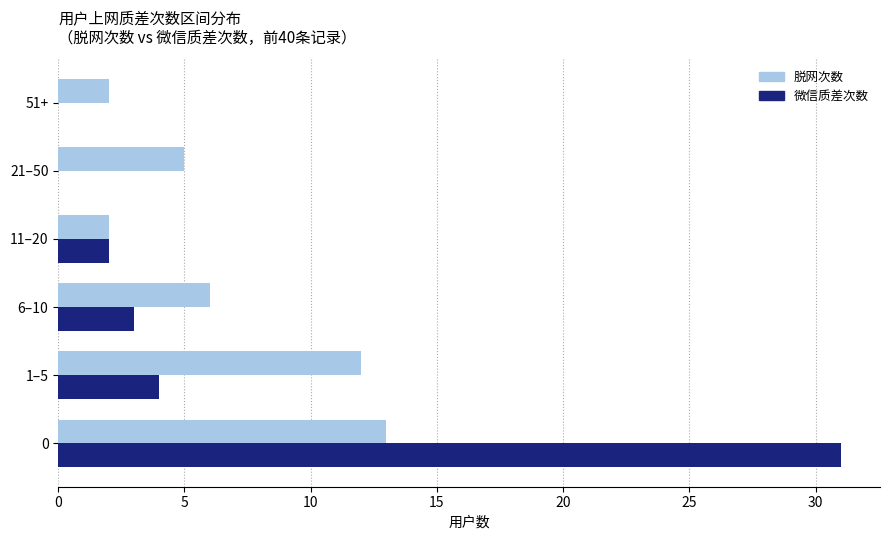

What is the sum of all 微信质差次数 values?

40